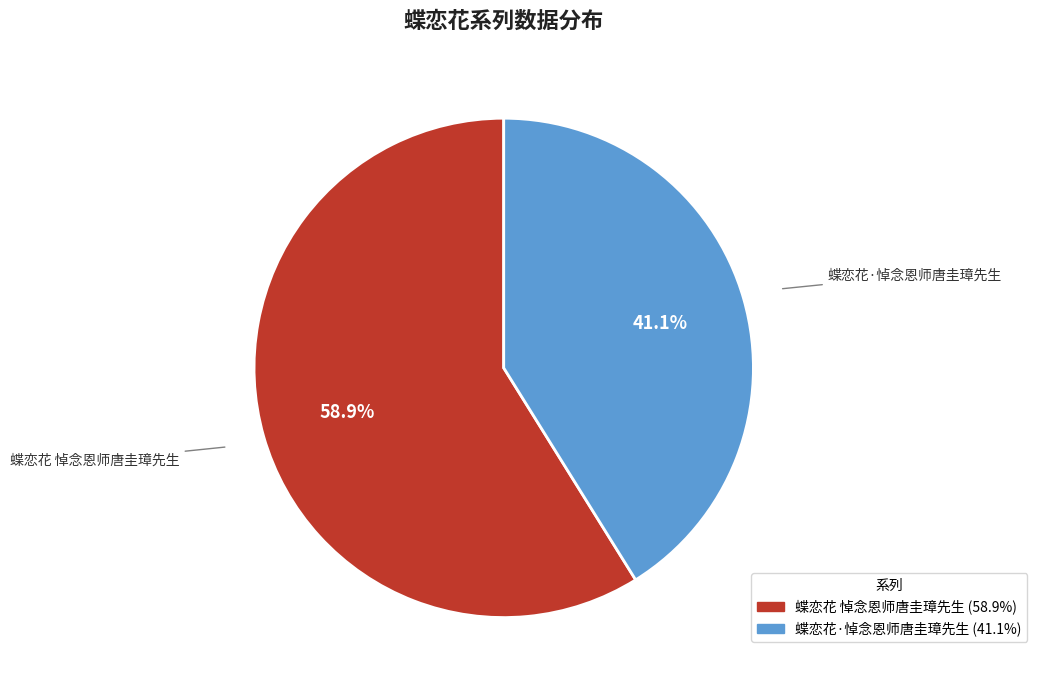

To the nearest percent, what is the combined percentage of 蝶恋花·悼念恩师唐圭璋先生 and 蝶恋花 悼念恩师唐圭璋先生?

100%